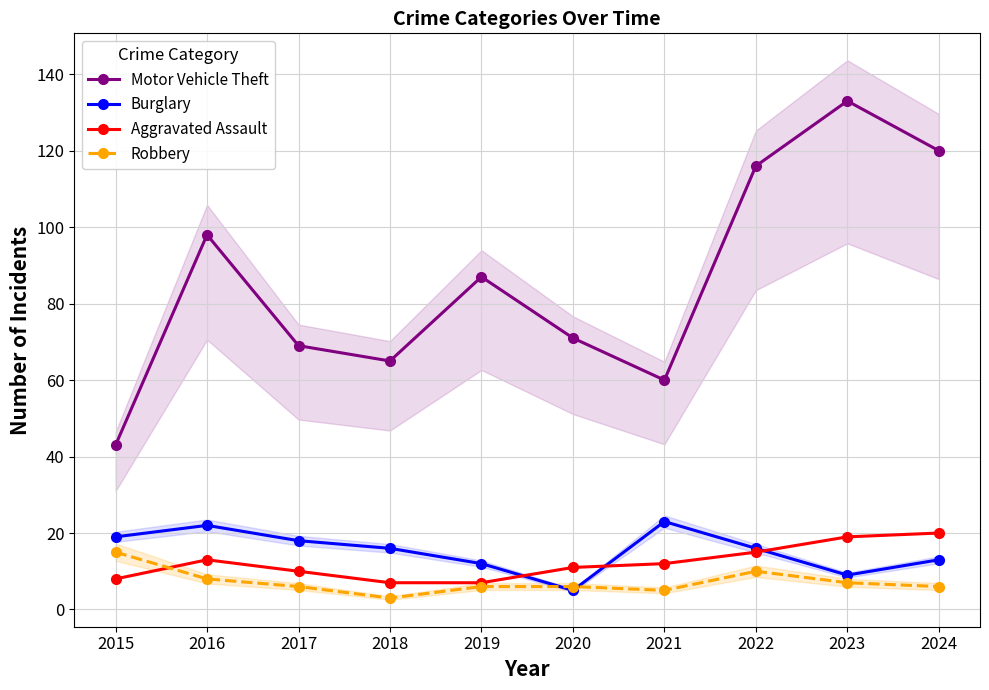

Which series has the widest spread of values?

Motor Vehicle Theft